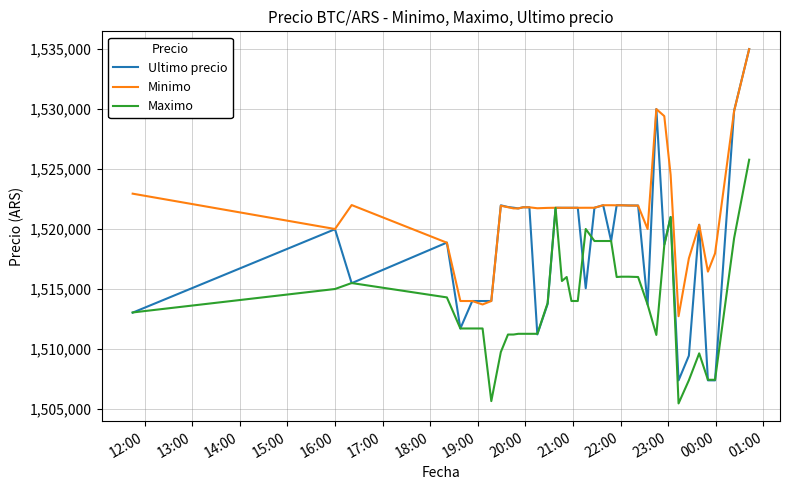

Which series has the widest spread of values?

Ultimo precio